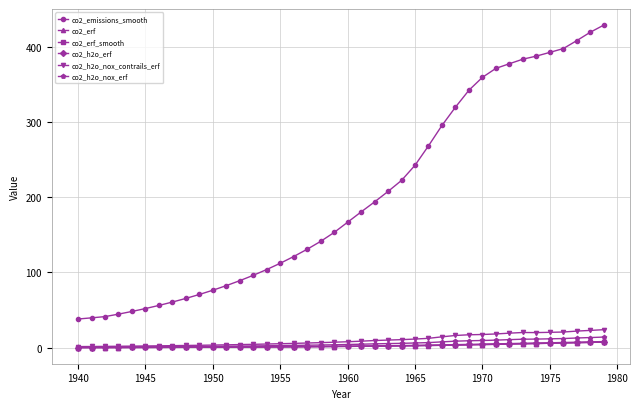

Which series has the largest range (max minus min)?

co2_emissions_smooth